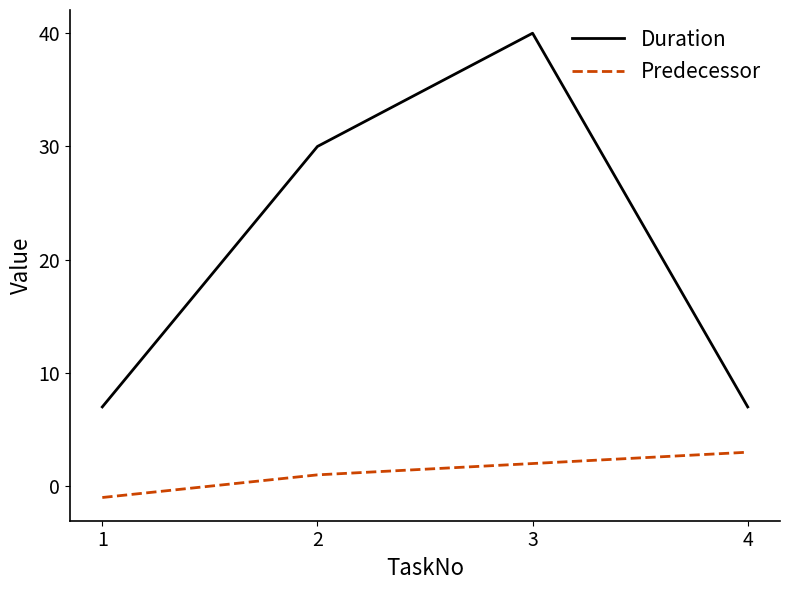

Reading left to right, list all the values displayed in this chart.

Duration: 1=7	2=30	3=40	4=7
Predecessor: 1=-1	2=1	3=2	4=3